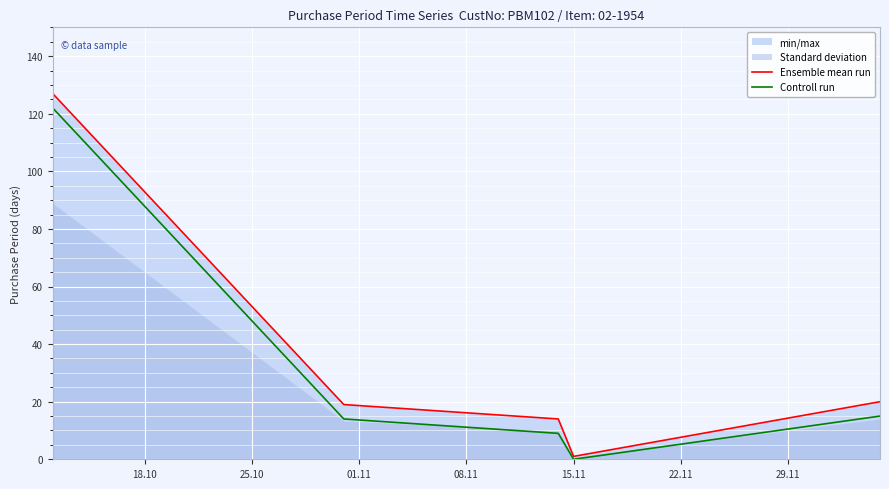

How many lines are shown in the chart?

2